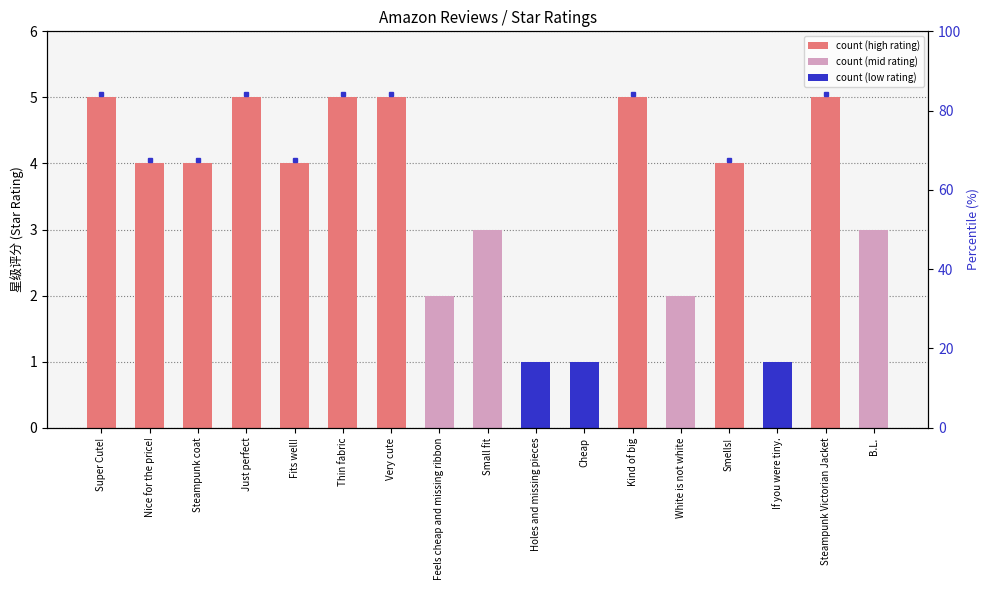

Rank the categories by value from lowest to highest.

Holes and missing pieces, Cheap, If you were tiny., Feels cheap and missing ribbon, White is not white, Small fit, B.L., Nice for the price!, Steampunk coat, Fits well!, Smells!, Super Cute!, Just perfect, Thin fabric, Very cute, Kind of big, Steampunk Victorian Jacket